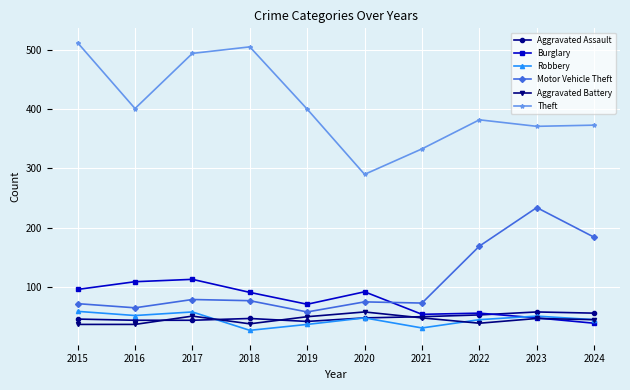

Count the number of categories in the chart.

10